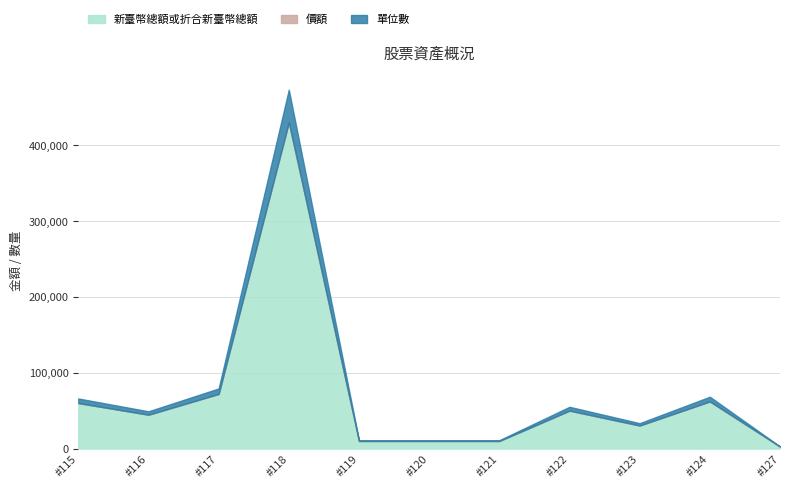

Where is 新臺幣總額或折合新臺幣總額 nearest to the value 216250?

#117